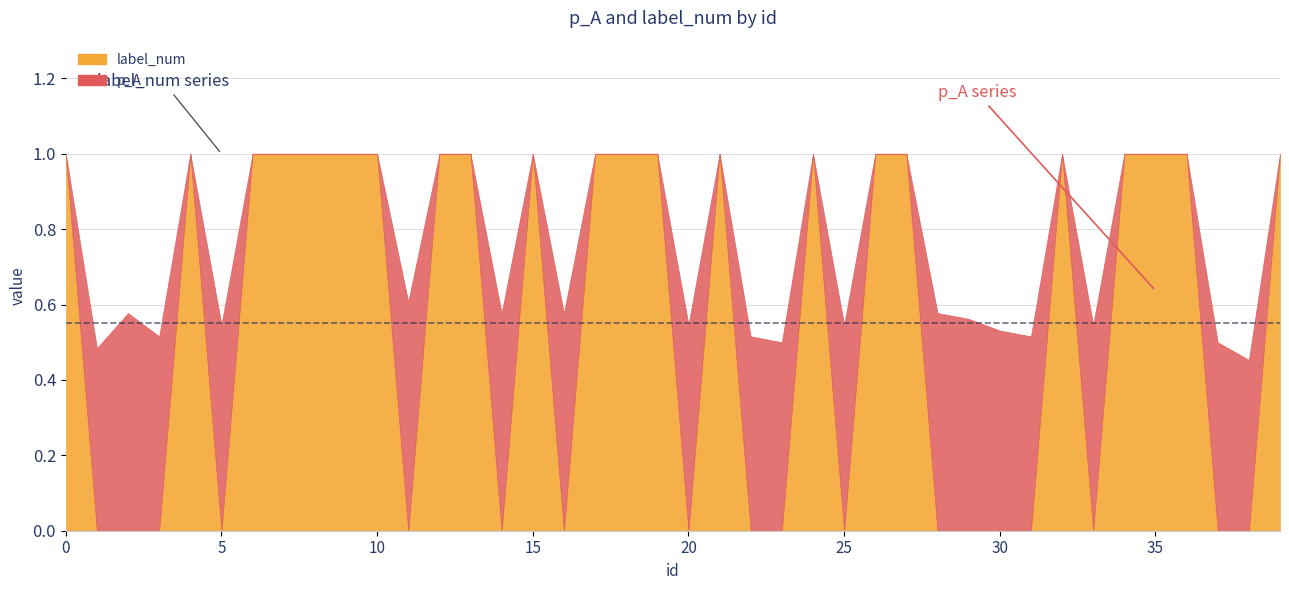

In label_num, how many points are lower than both neighbors (excluding endpoints)?

7